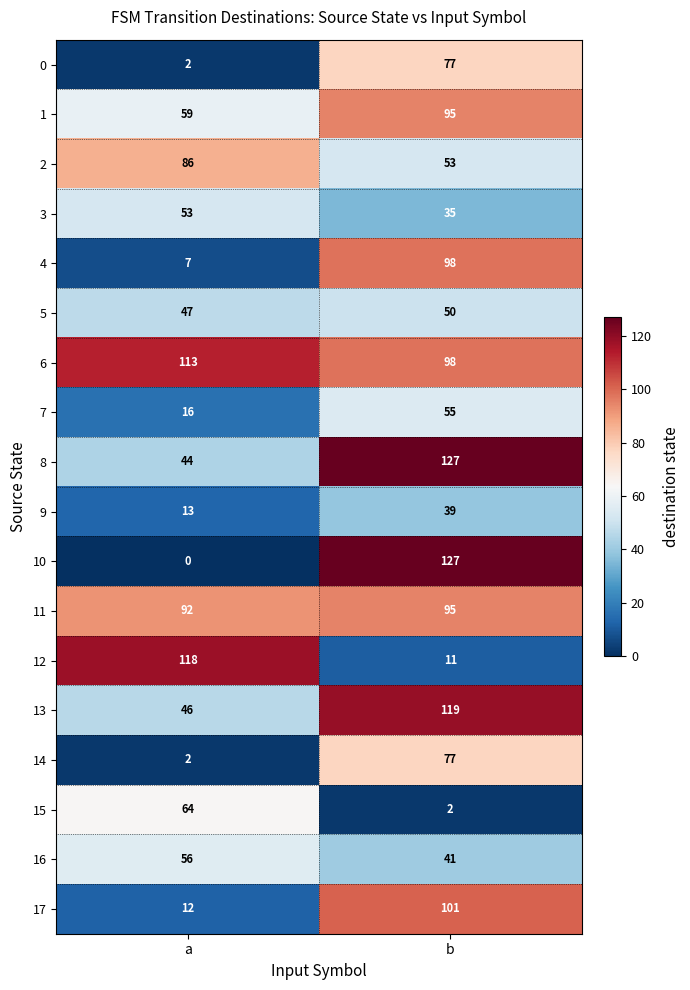

At how many categories does at least one series exceed 21?

2